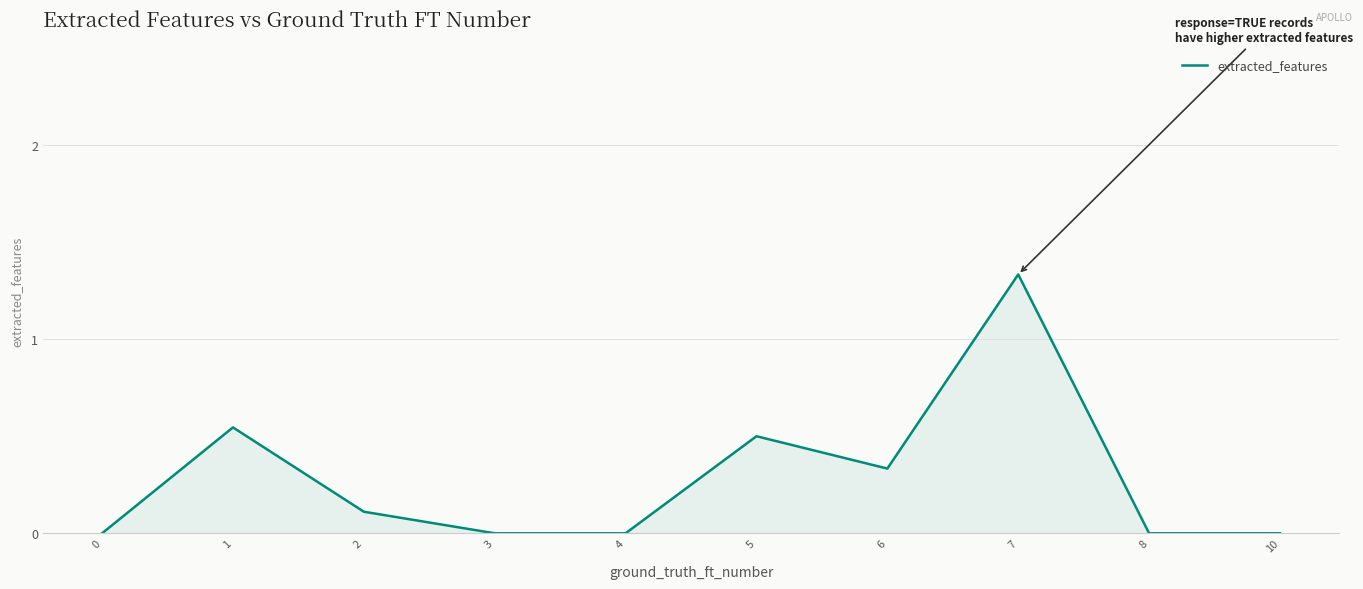

The value at 1 is 0.5. True or false?

True